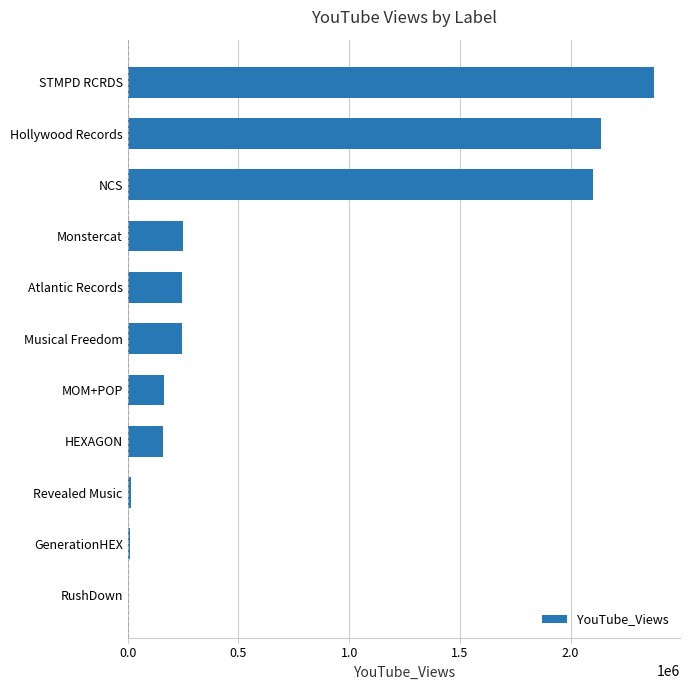

What is the ratio of the value at Monstercat to the value at HEXAGON?

1.6